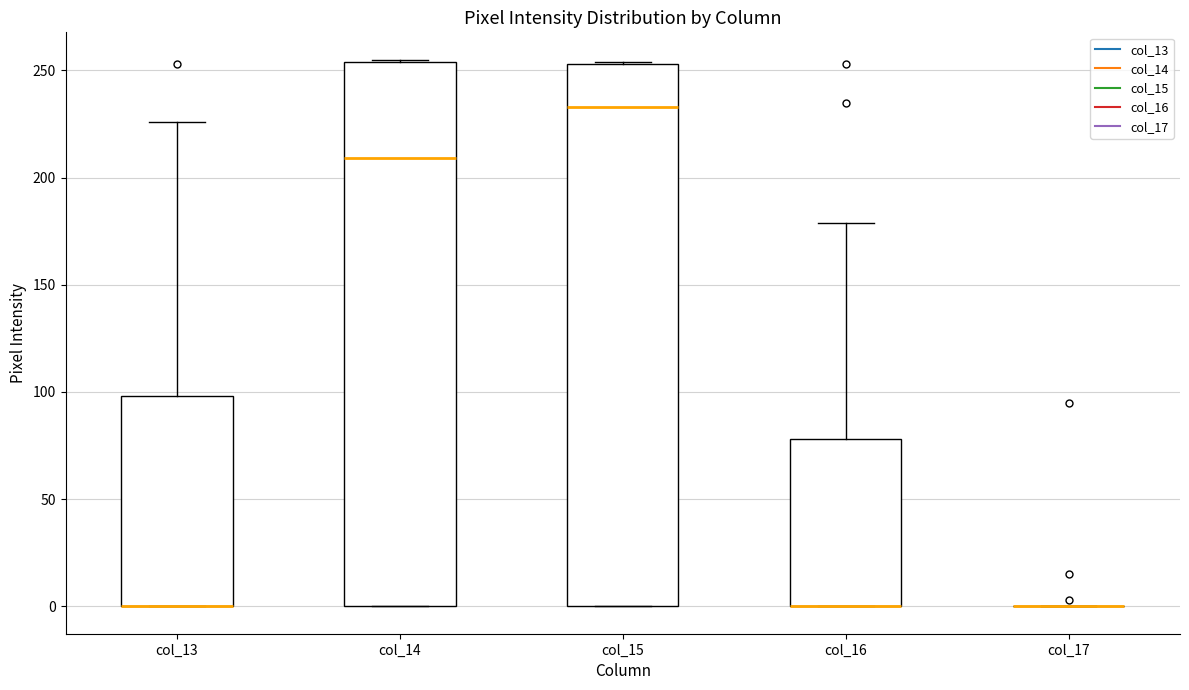

Reading left to right, transcribe this box plot: for each box, give where its median line is, the range the box spans, and where its two whiskers end, as read against the y-axis. The values are not printed on the chart, so give them approximately, as read against the axis.

col_13: median 0 (drawn on the box's lower edge), box 0 to 100, whiskers 0 to 225
col_14: median 210, box 0 to 255, whiskers 0 to 255
col_15: median 235, box 0 to 255, whiskers 0 to 255
col_16: median 0 (drawn on the box's lower edge), box 0 to 80, whiskers 0 to 180
col_17: box collapsed to a line at 0, whiskers 0 to 0